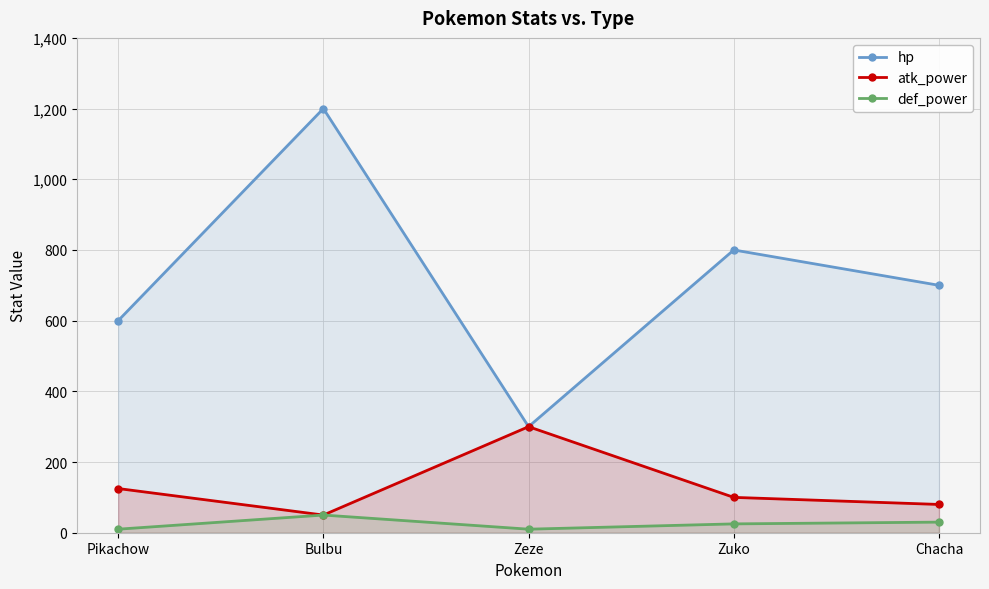

How many categories are shown in the chart?

5